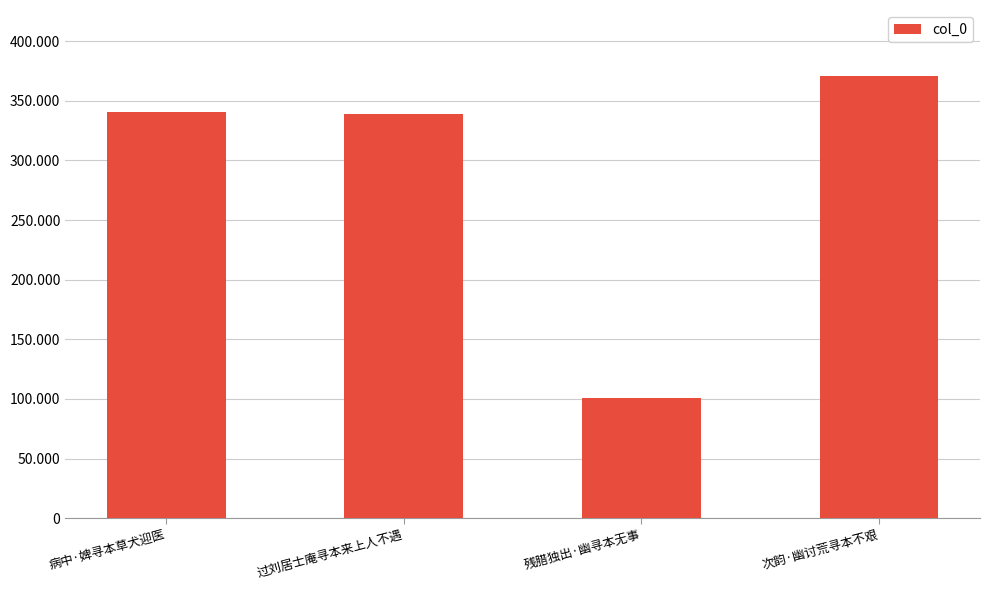

At which category does the chart reach its peak across all series?

次韵·幽讨荒寻本不艰